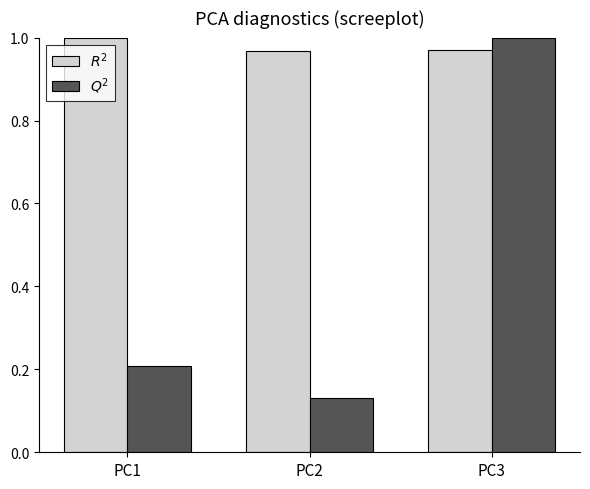

How many distinct data groups are displayed?

2